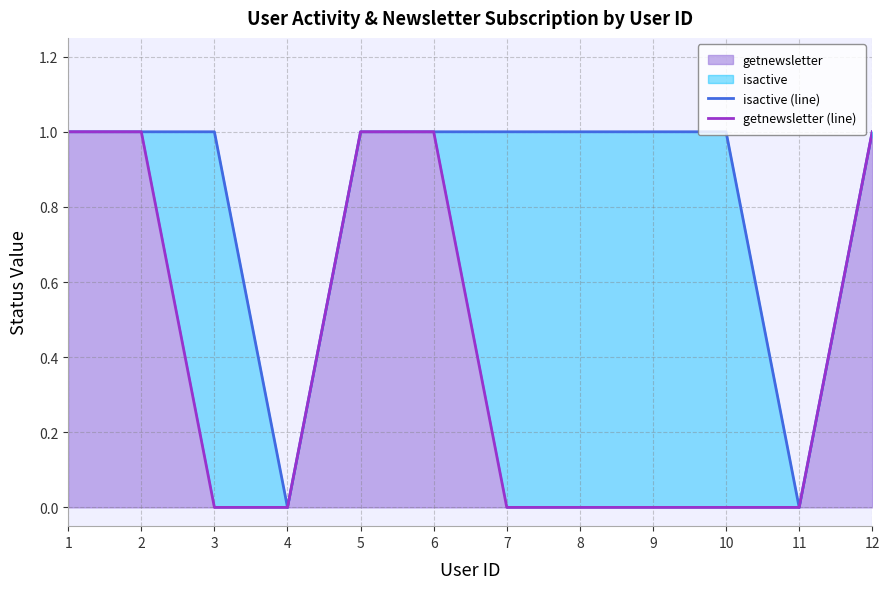

What is the average value of the isactive (line) series?

1